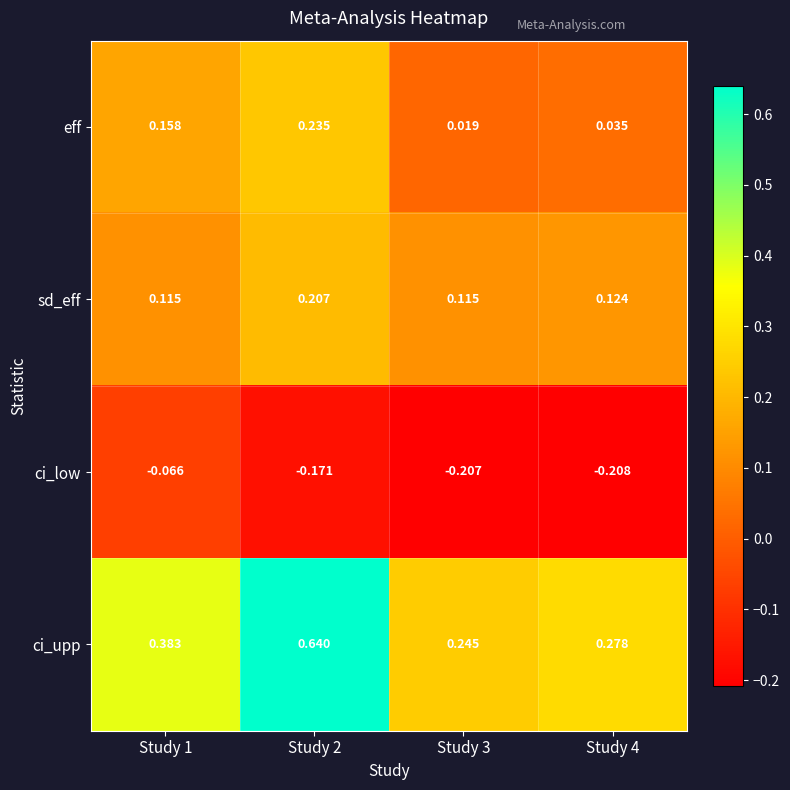

Rank the series at Study 4 from lowest to highest value.

ci_low, eff, sd_eff, ci_upp